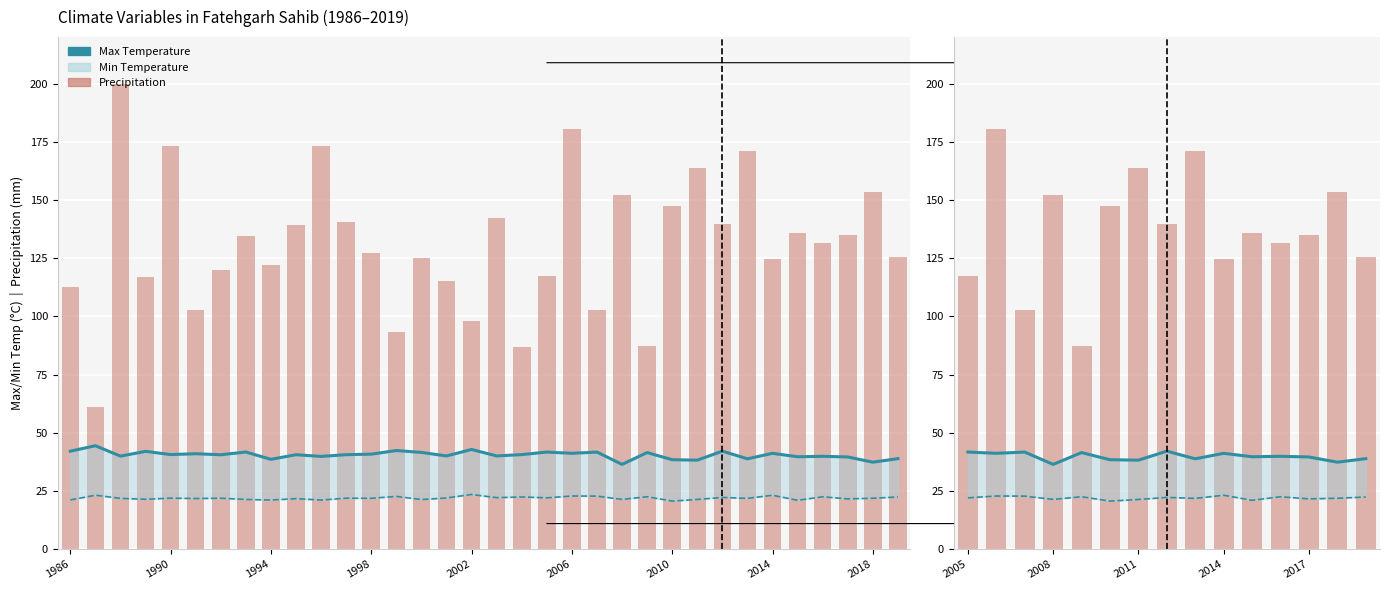

Which series has the largest range (max minus min)?

Precipitation